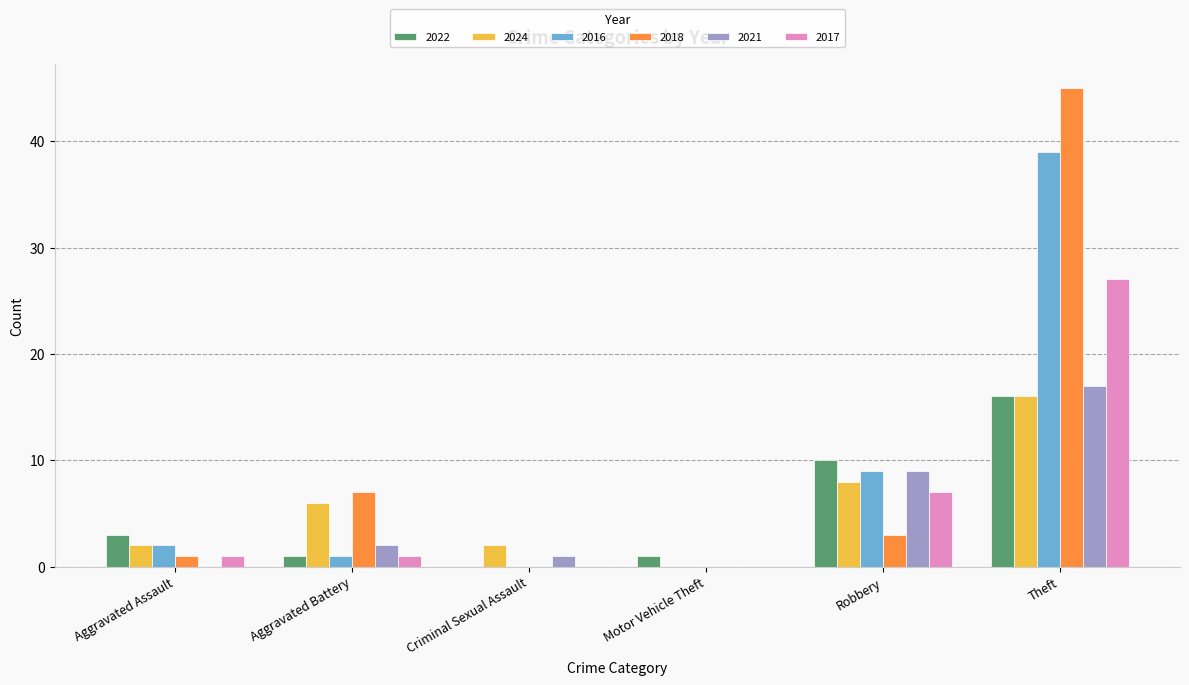

How many distinct data groups are displayed?

6